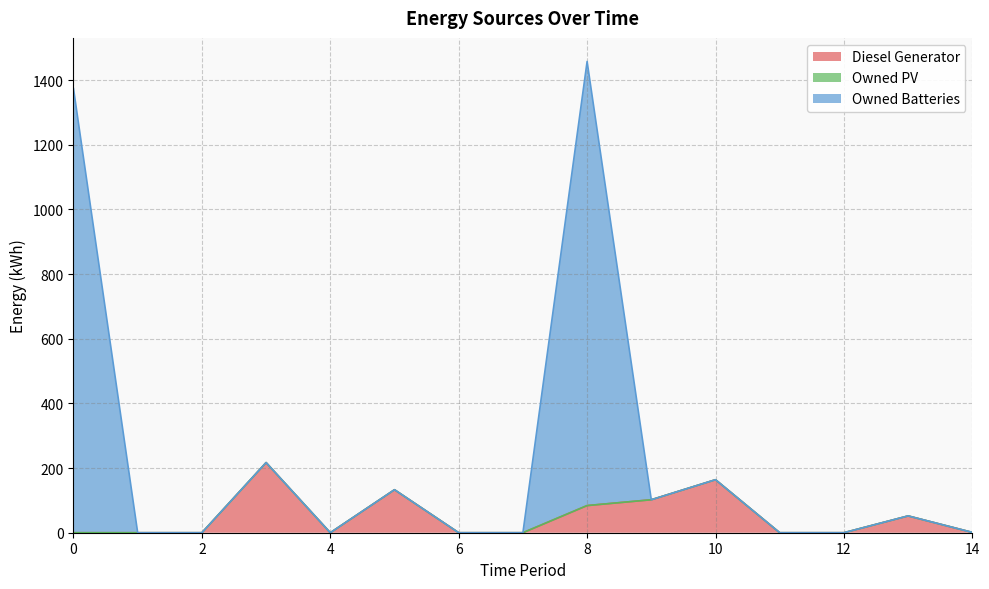

What is the maximum value for Diesel Generator?

217